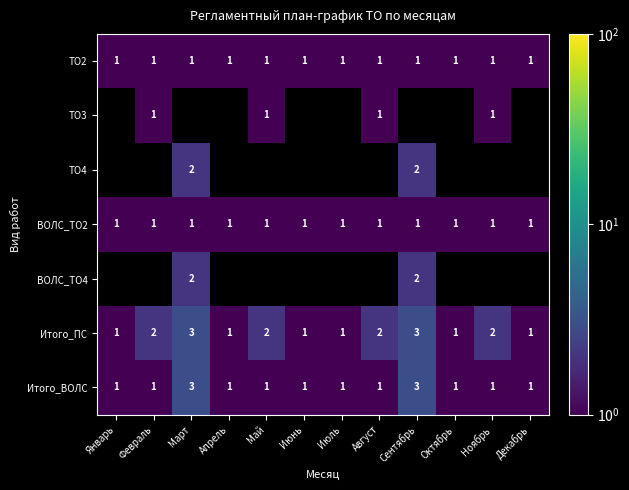

Is it true that ВОЛС_ТО2 equals 2 at Март?

False